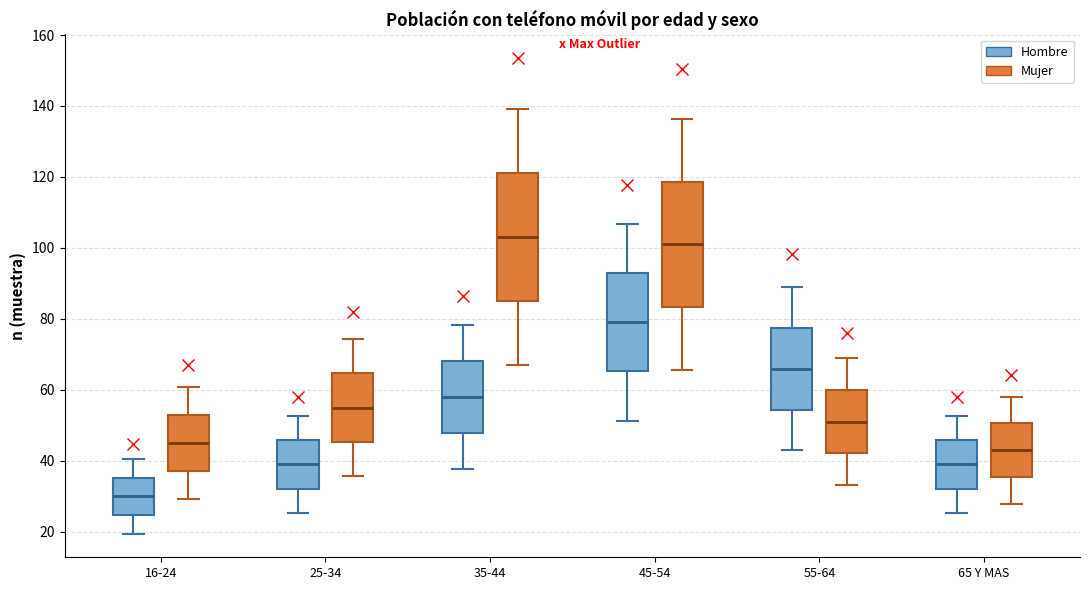

Reading left to right, read every box against the y-axis: the position of its median line, the range the box covers, and the ends of its whiskers. The values are not printed on the chart, so give them approximately, as read against the axis.

16-24 (Hombre): median 30, box 24 to 36, whiskers 20 to 40
16-24 (Mujer): median 46, box 38 to 52, whiskers 30 to 60
25-34 (Hombre): median 40, box 32 to 46, whiskers 26 to 52
25-34 (Mujer): median 56, box 46 to 64, whiskers 36 to 74
35-44 (Hombre): median 58, box 48 to 68, whiskers 38 to 78
35-44 (Mujer): median 104, box 84 to 122, whiskers 66 to 140
45-54 (Hombre): median 80, box 66 to 92, whiskers 52 to 106
45-54 (Mujer): median 102, box 84 to 118, whiskers 66 to 136
55-64 (Hombre): median 66, box 54 to 78, whiskers 42 to 90
55-64 (Mujer): median 52, box 42 to 60, whiskers 34 to 68
65 Y MAS (Hombre): median 40, box 32 to 46, whiskers 26 to 52
65 Y MAS (Mujer): median 44, box 36 to 50, whiskers 28 to 58